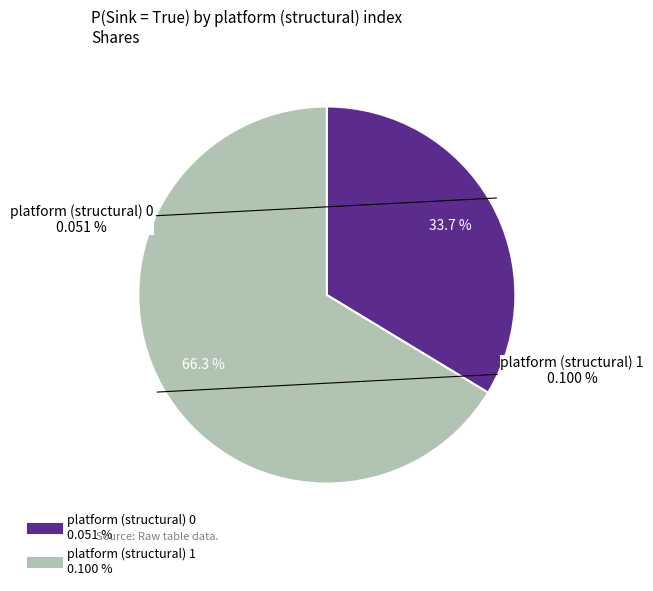

True or false: platform (structural) 0 accounts for 43% of the total.

False